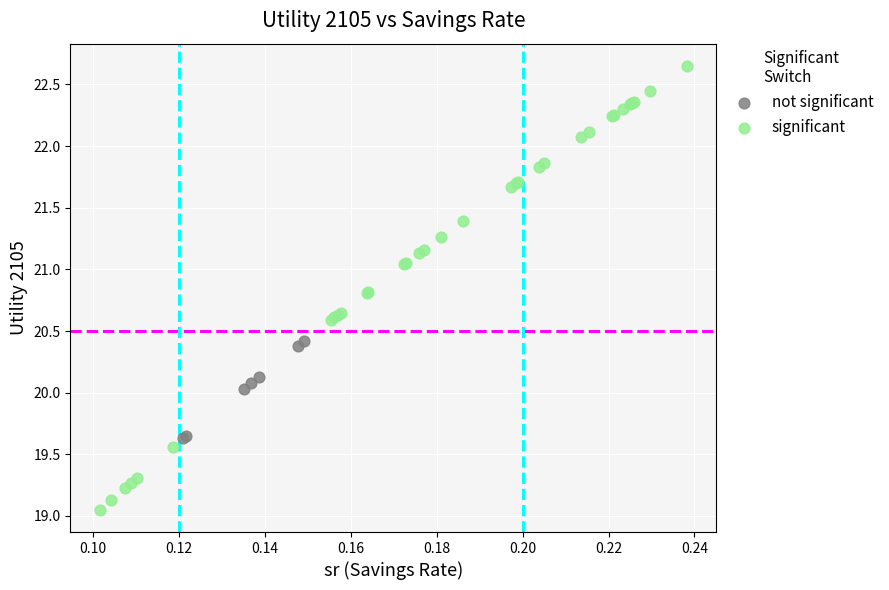

Which series has the widest spread of Y values?

significant